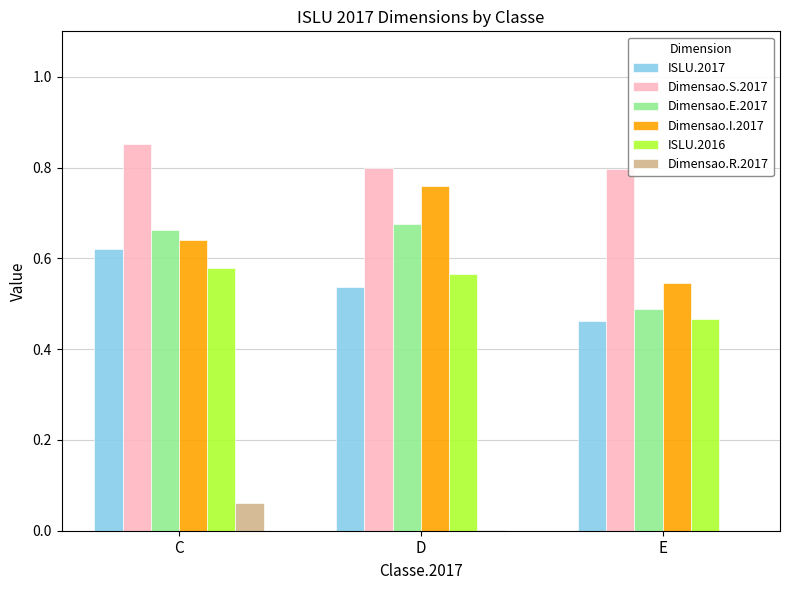

At which label does ISLU.2017 reach its peak?

C